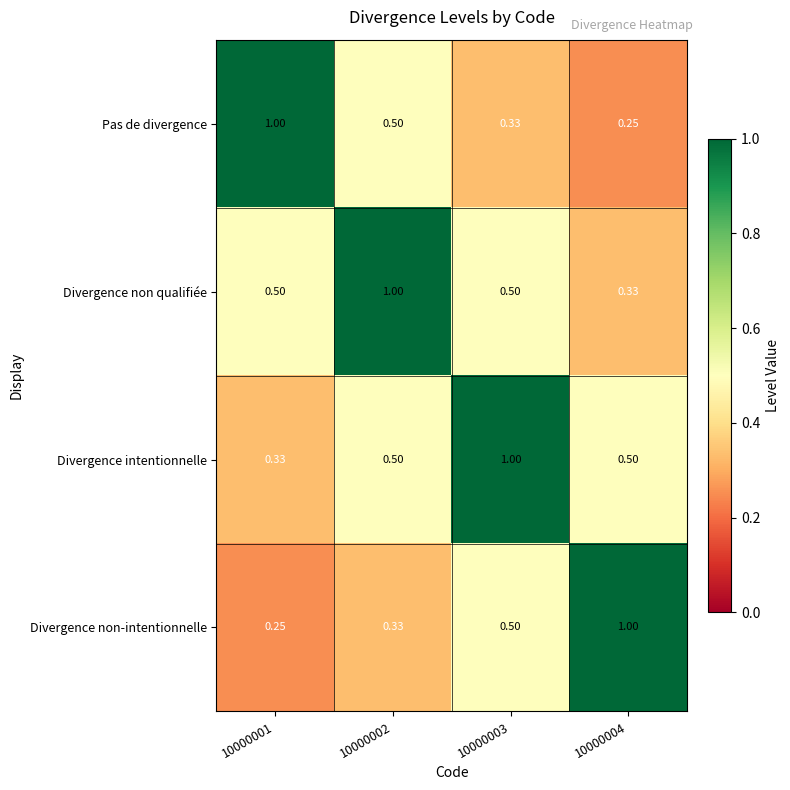

Is the value of Divergence intentionnelle at 10000001 greater than the value of Pas de divergence at 10000001?

No